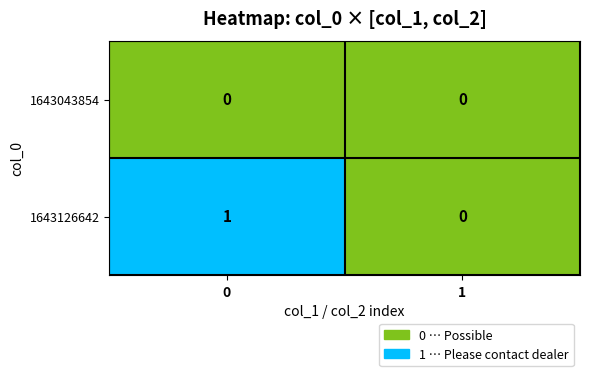

Which series has the largest total across all categories?

1643126642